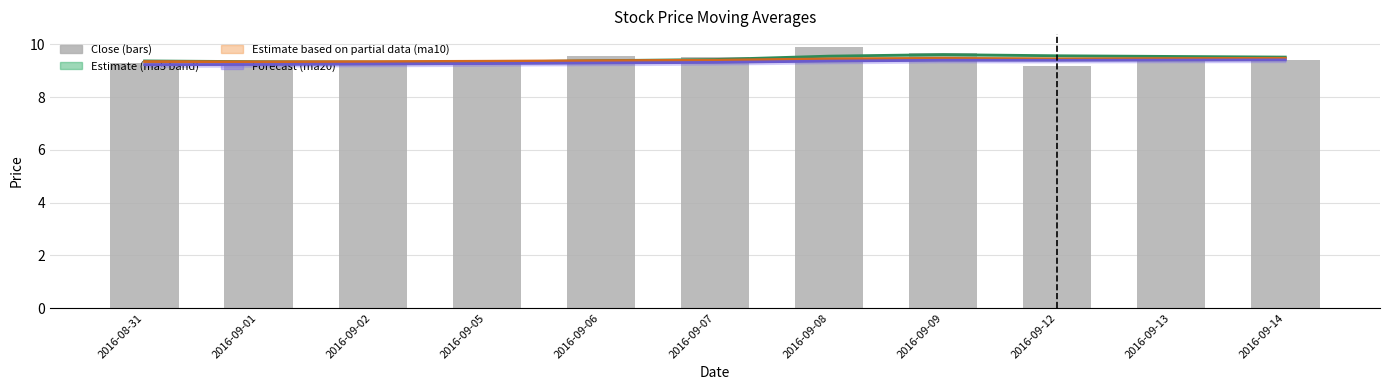

What is the total value across all series at 2016-09-06?

37.6